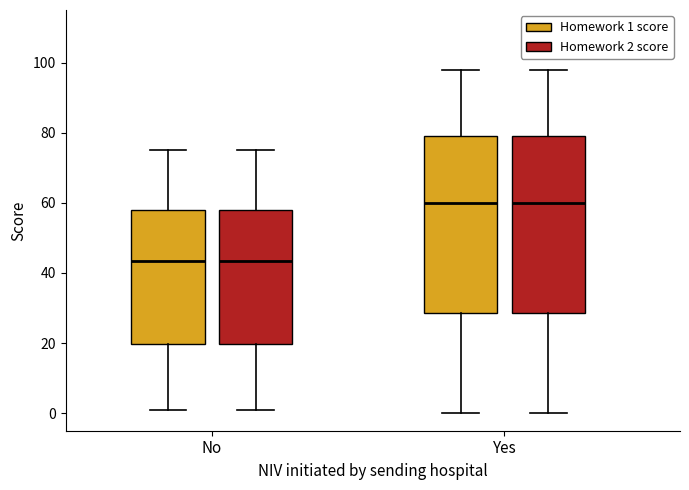

Where does the median line of the box for Yes (Homework 1 score) sit on the y-axis? The values are not printed on the chart, so give them approximately, as read against the axis.

60